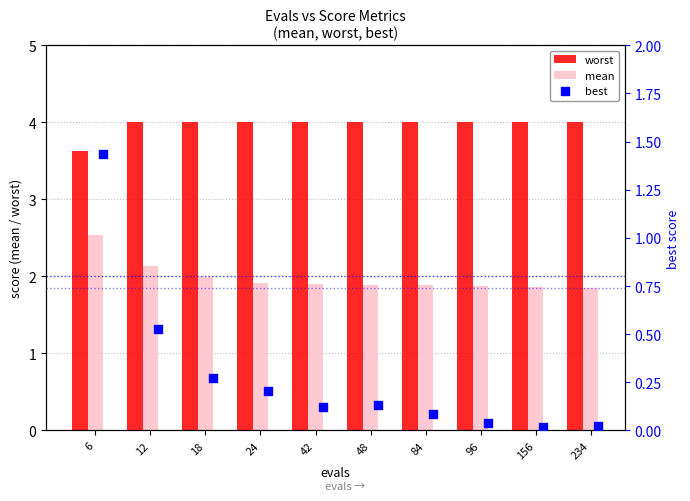

Is the value of mean at 24 greater than the value of worst at 48?

No